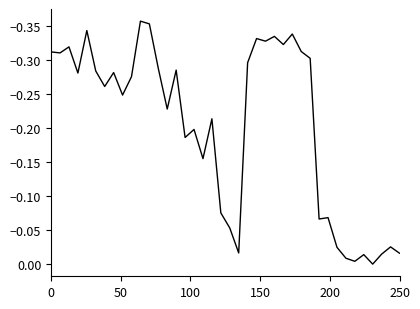

What is the difference between the maximum and minimum values?

0.4